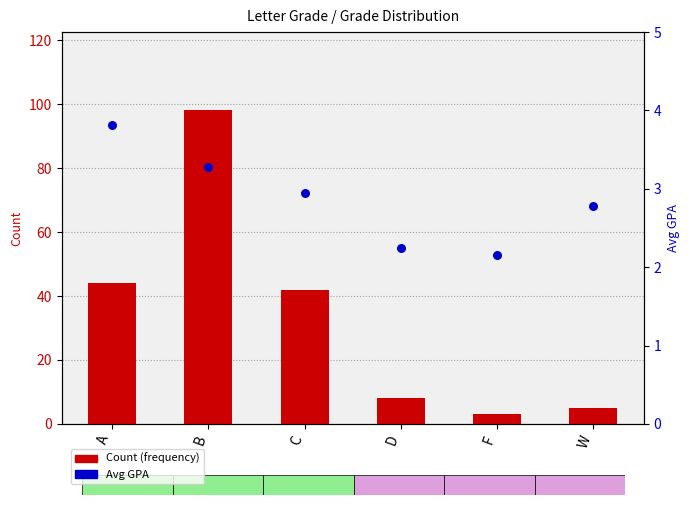

Which series has the largest total across all categories?

Count